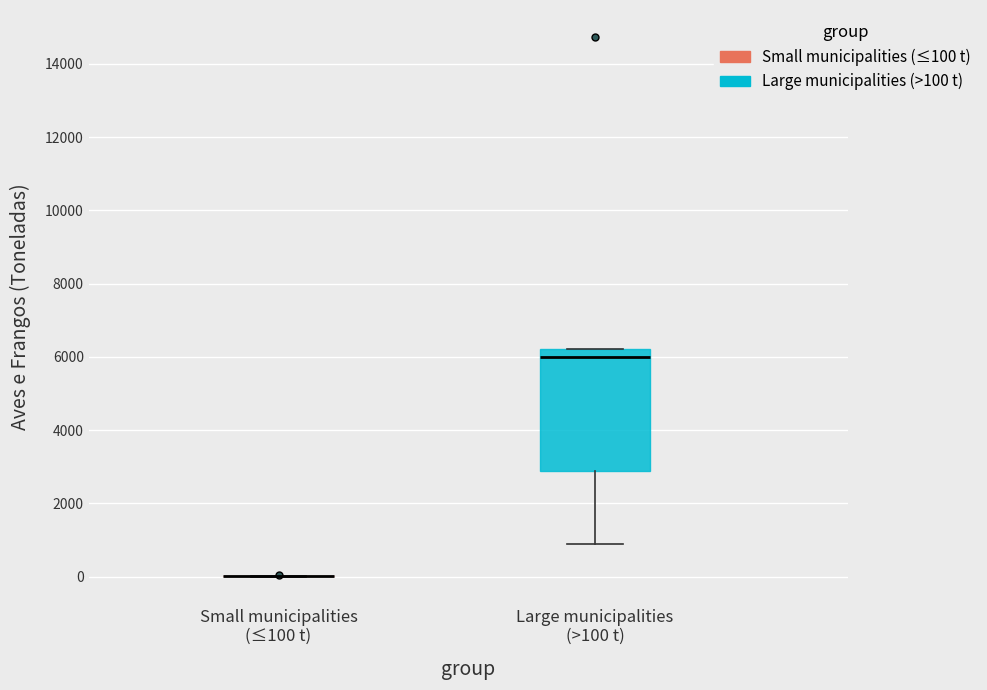

Reading left to right, transcribe this box plot: for each box, give where its median line is, the range the box spans, and where its two whiskers end, as read against the y-axis. The values are not printed on the chart, so give them approximately, as read against the axis.

Small municipalities (≤100 t): box collapsed to a line at 0, whiskers 0 to 0
Large municipalities (>100 t): median 6000, box 2800 to 6200, whiskers 800 to 6200